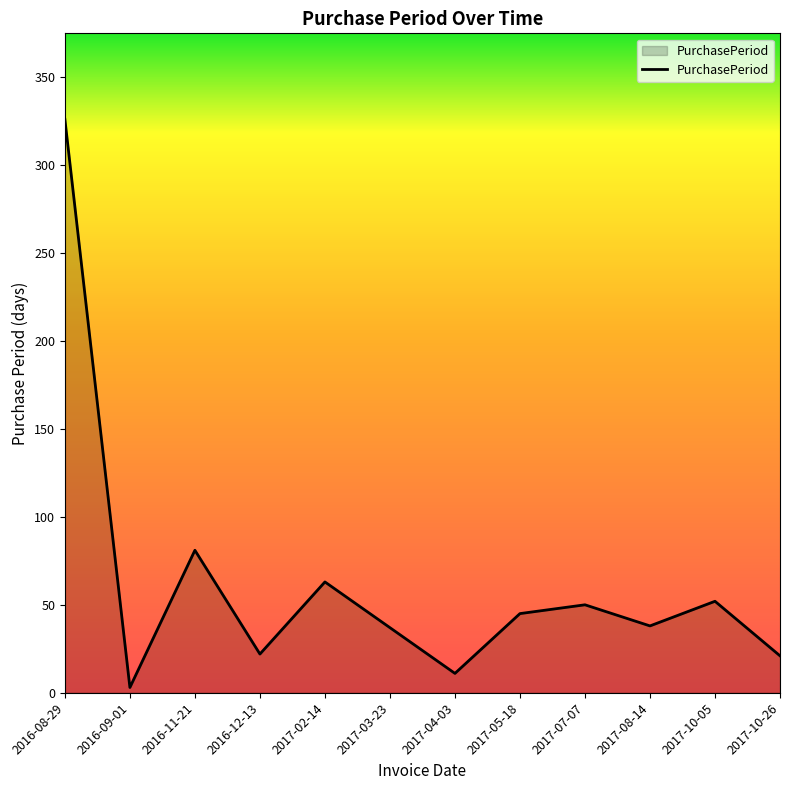

How many values are below 45?

6